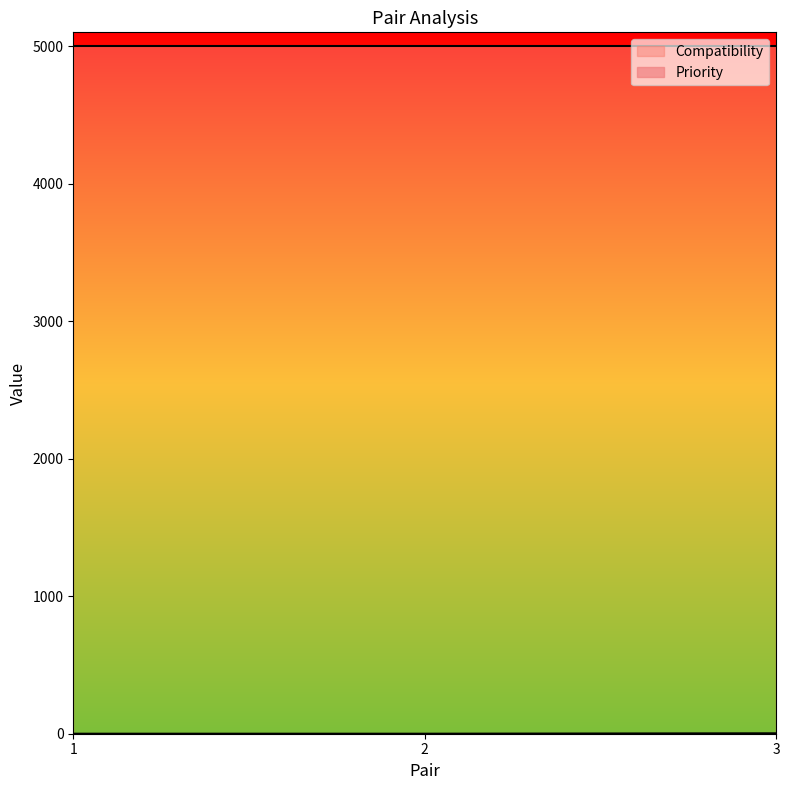

Reading left to right, what are all the values shown in this chart?

0	0	3